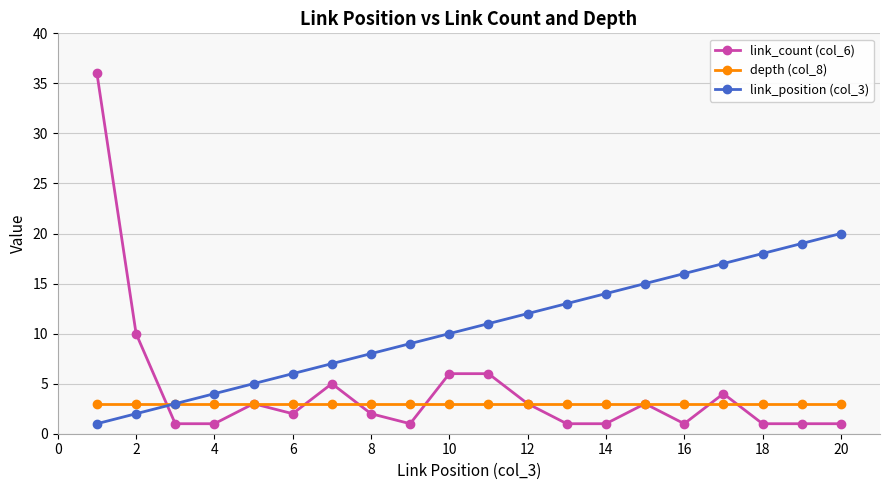

Rank the series by their maximum value, from lowest to highest.

depth (col_8), link_position (col_3), link_count (col_6)